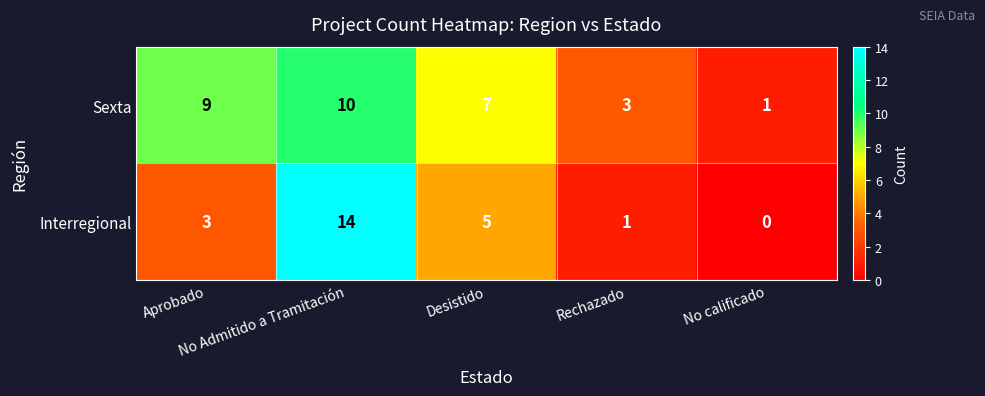

What is the difference between the maximum and minimum values in the Interregional series?

14